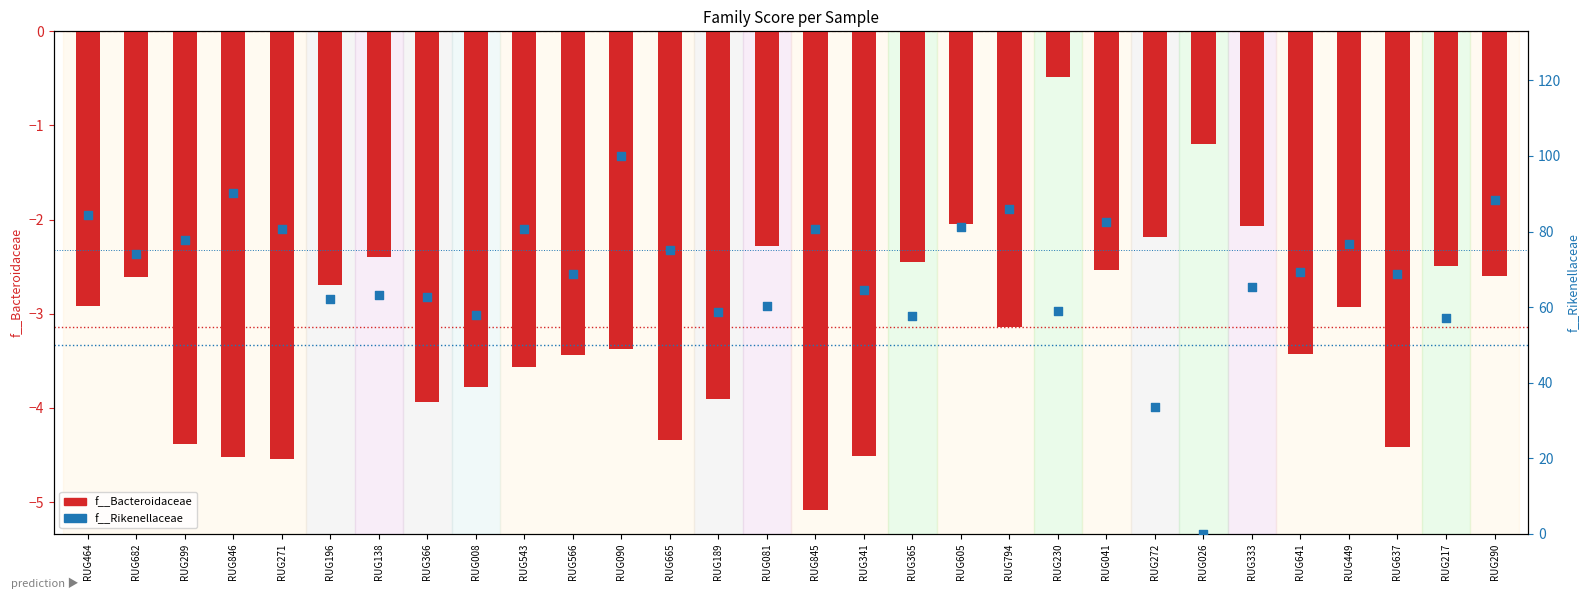

What is the total value across all series at RUG846?

85.6